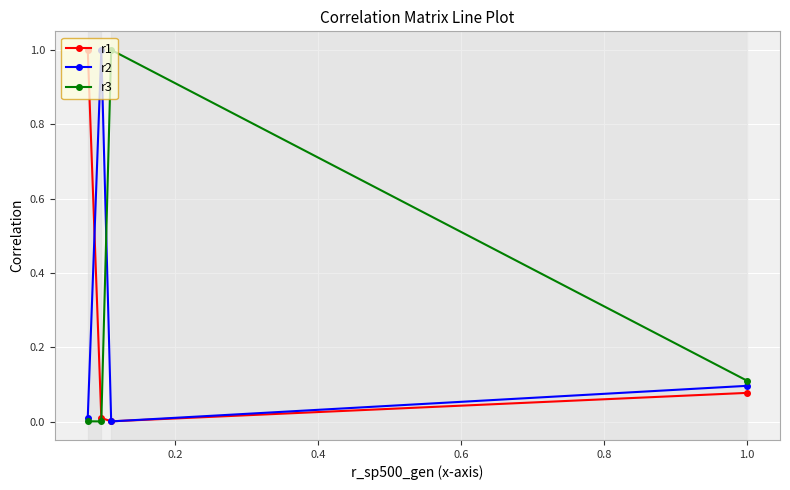

Is this an area chart (filled region under the line)?

No